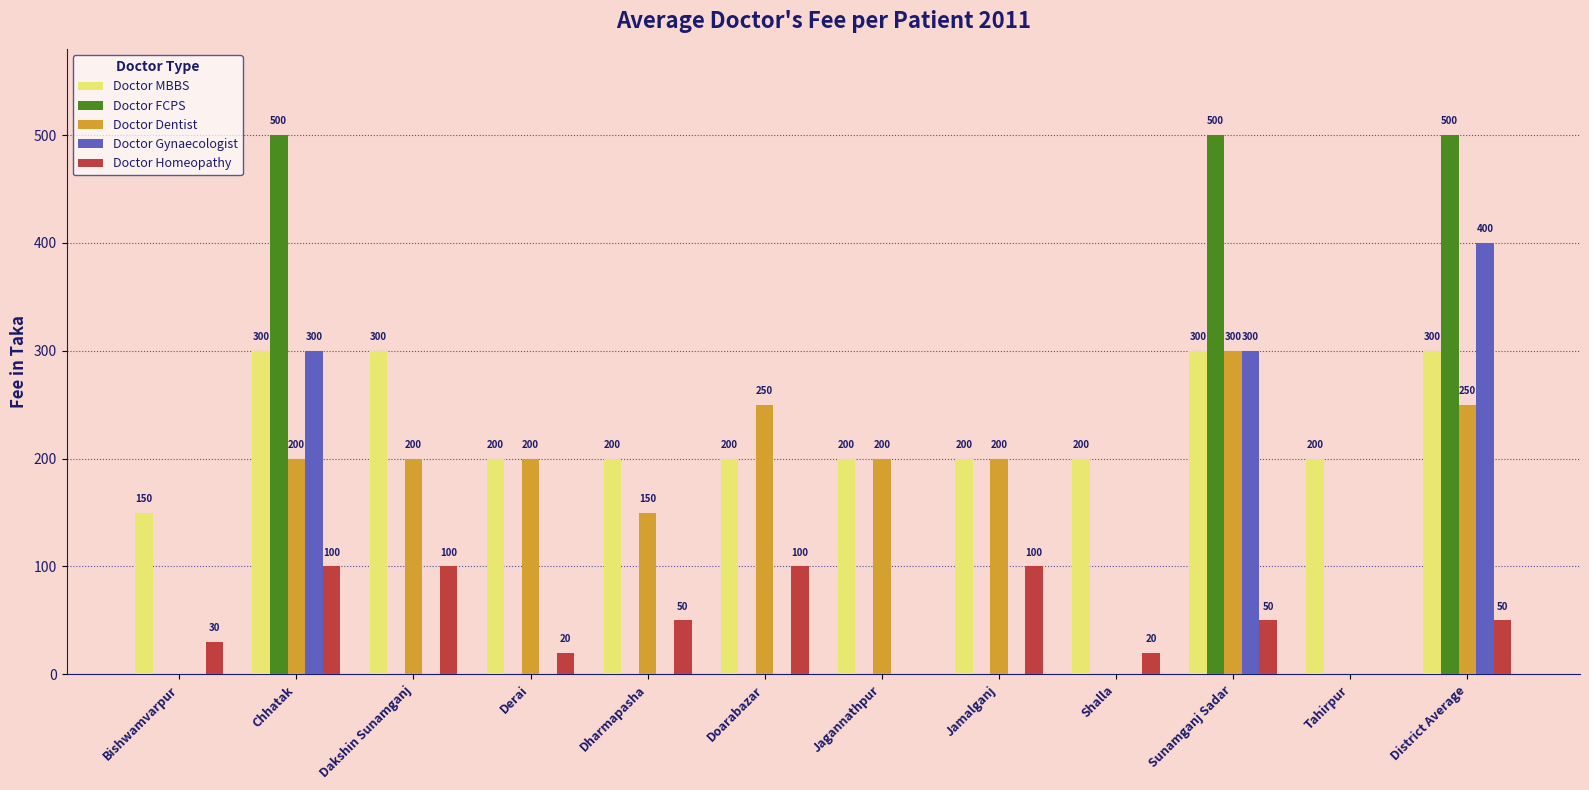

True or false: Doctor MBBS has a value of 200 at Shalla.

True